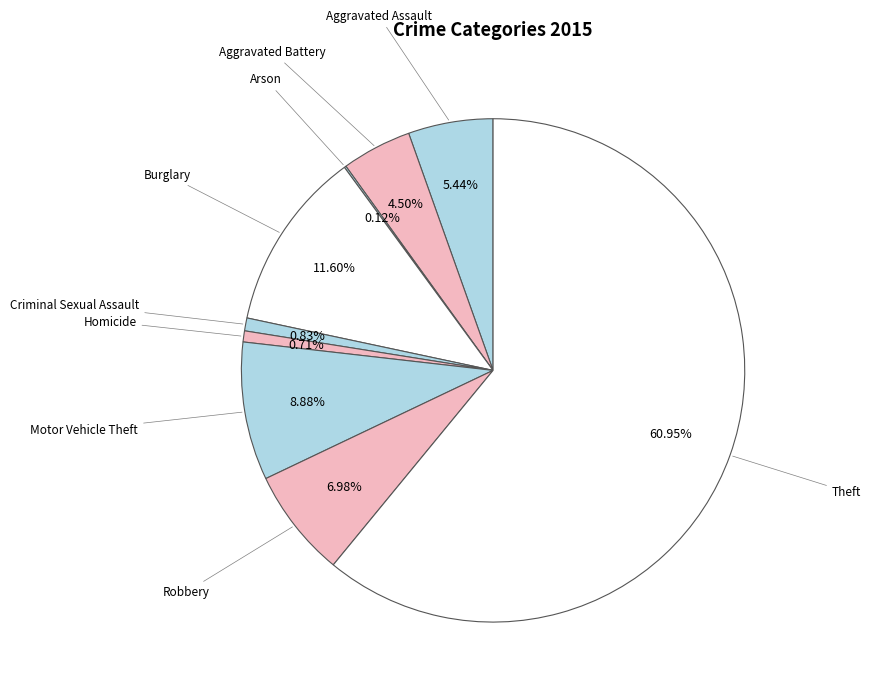

Count the number of slices in the pie.

9